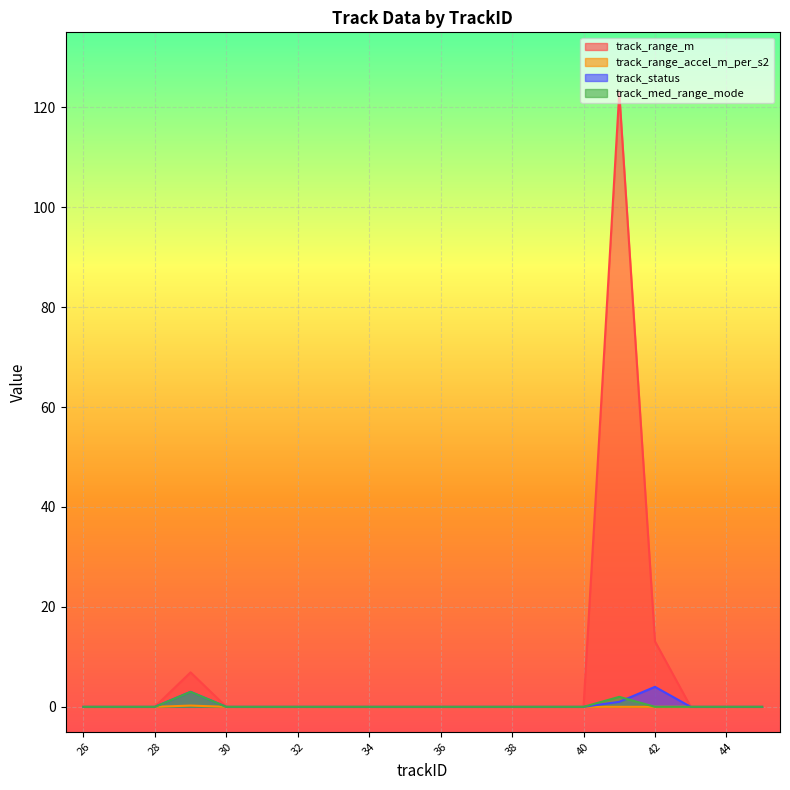

True or false: track_range_m and track_range_accel_m_per_s2 cross at least once.

False